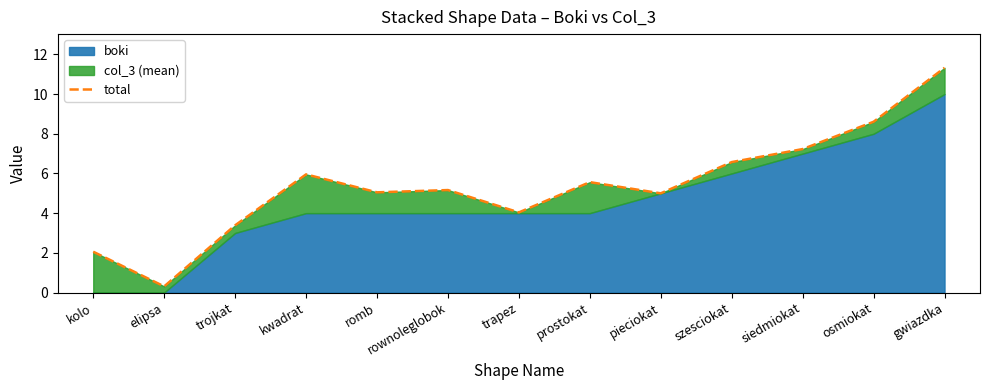

What is the approximate value at trojkat?

3.4